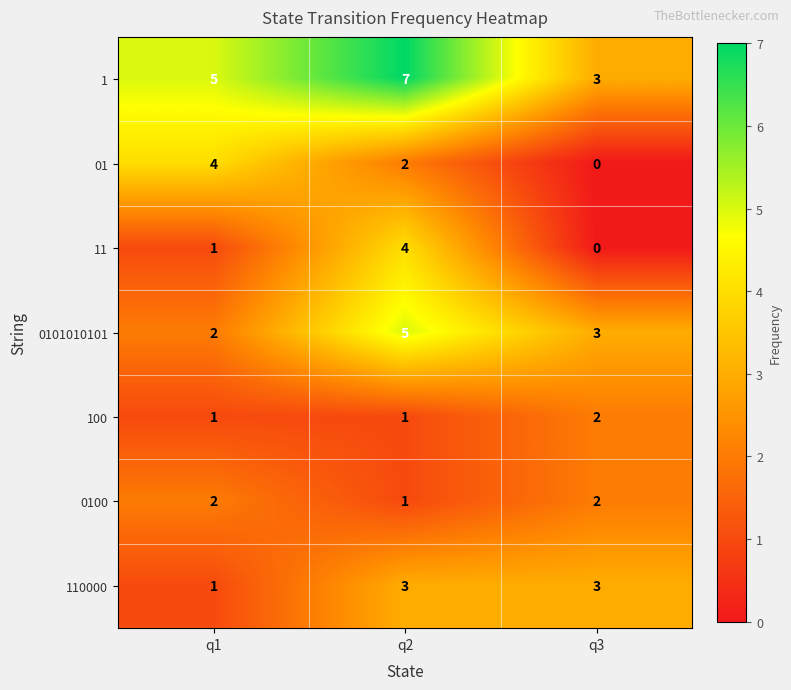

Which category has the lowest value across all series?

q3